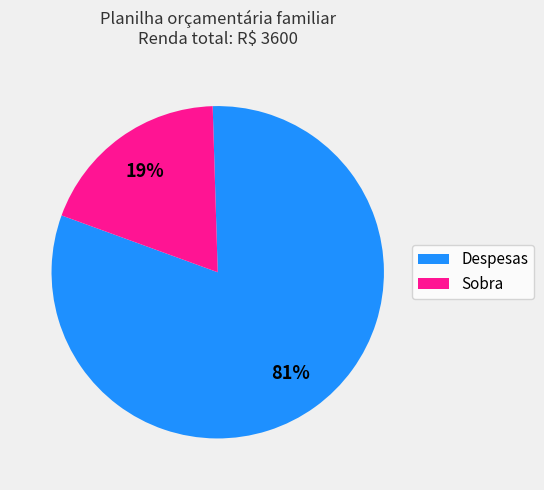

To the nearest percent, what is the difference between the largest and smallest slice percentages?

62%